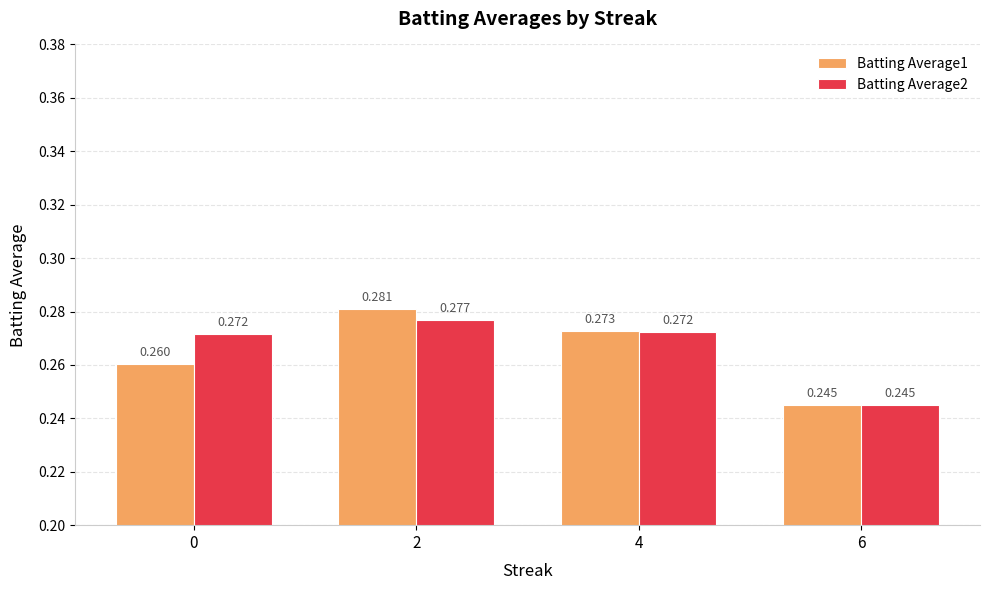

Is the value of Batting Average1 at 4 greater than the value of Batting Average2 at 4?

Yes